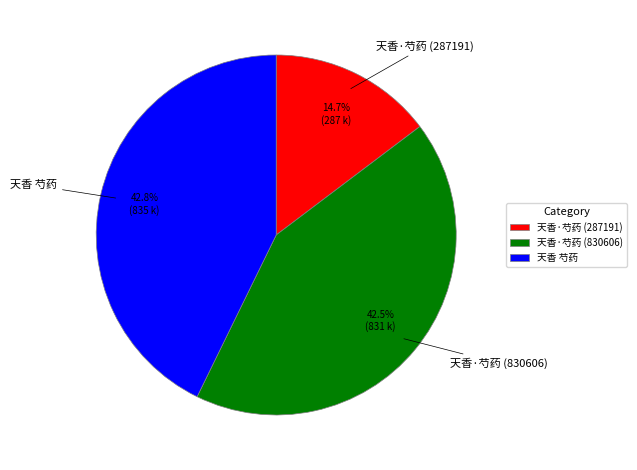

Between 天香·芍药 (287191) and 天香 芍药, which is larger?

天香 芍药